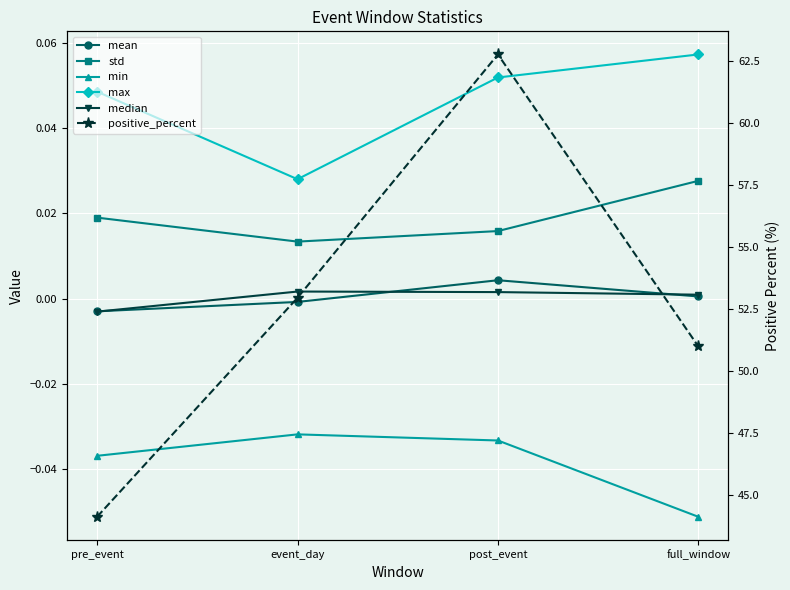

At which category does the chart reach its minimum across all series?

full_window